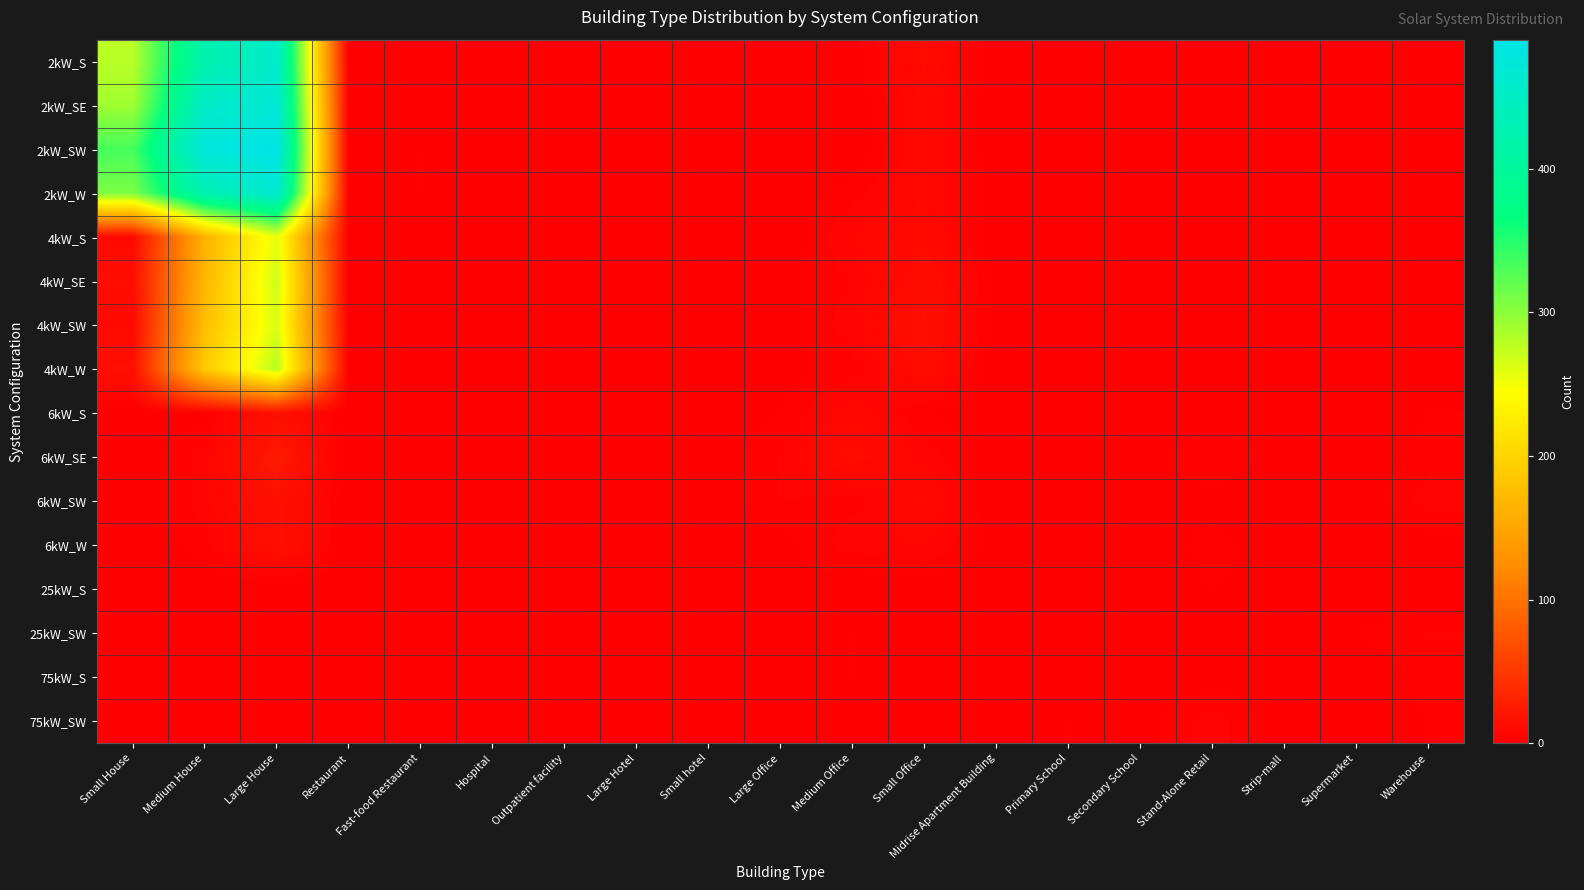

At Large Hotel, list the series in order from smallest to largest.

2kW_S, 2kW_SE, 2kW_SW, 2kW_W, 4kW_S, 4kW_SE, 4kW_SW, 4kW_W, 6kW_S, 6kW_SE, 6kW_SW, 6kW_W, 25kW_S, 25kW_SW, 75kW_S, 75kW_SW